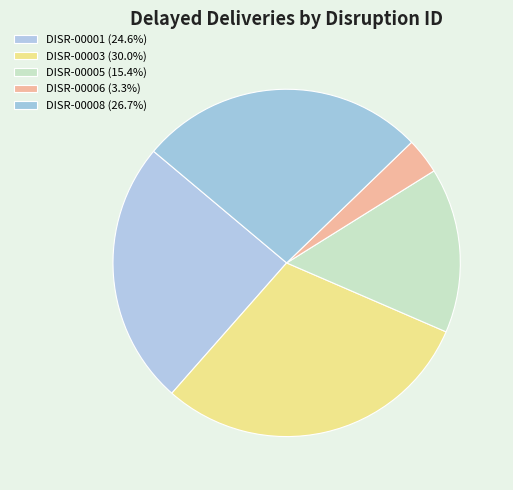

How many segments does this pie chart have?

5